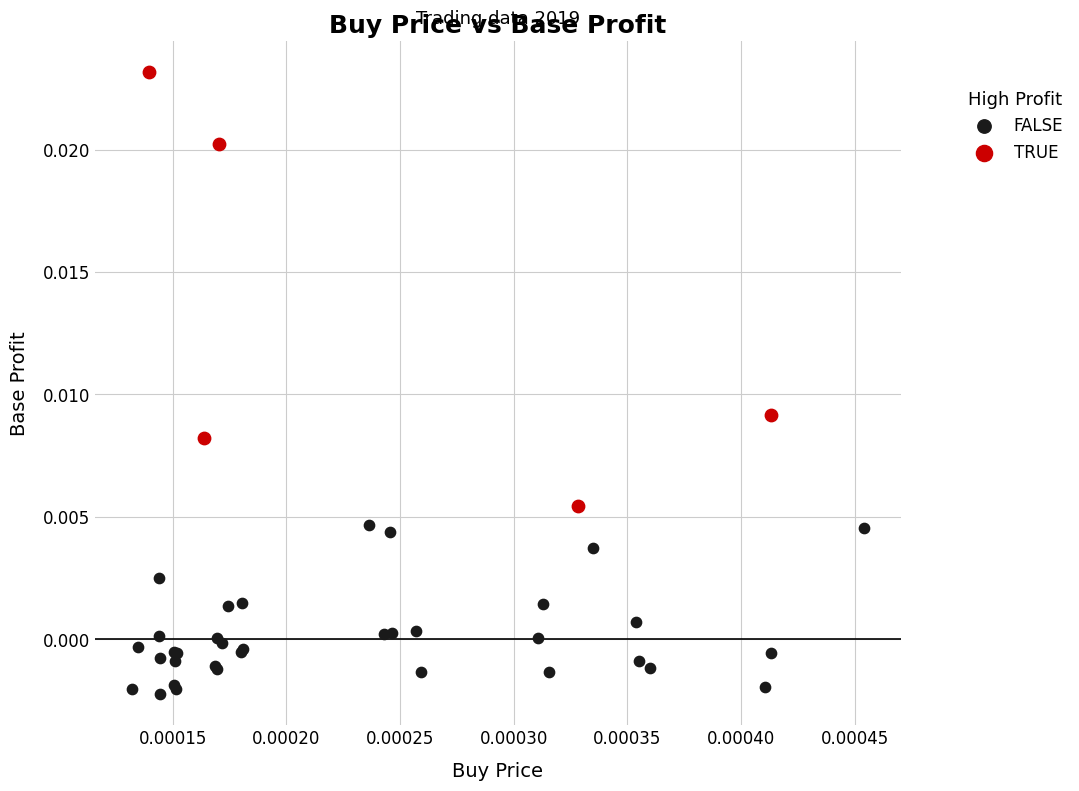

Which series reaches the minimum Y coordinate?

FALSE